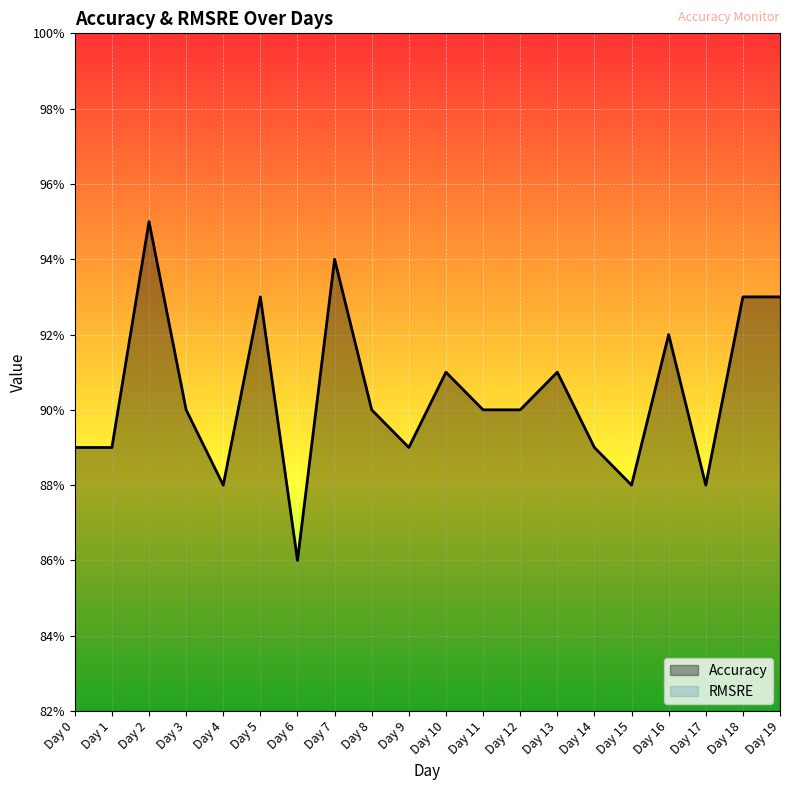

What is the value of the 2nd point from the left?

0.9